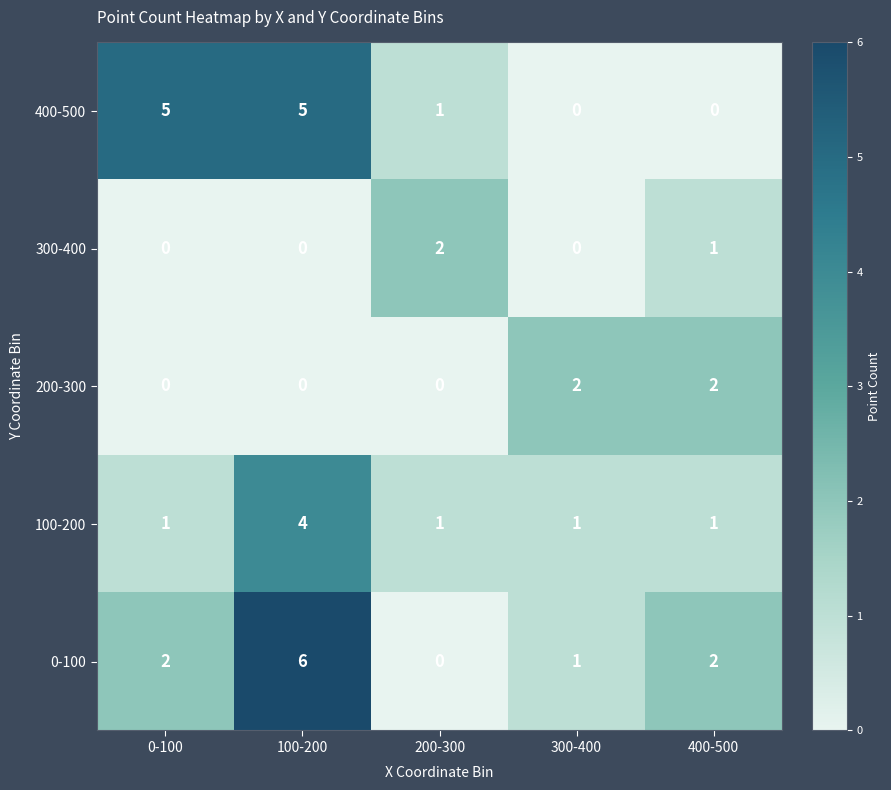

How many data points does each series have?

5